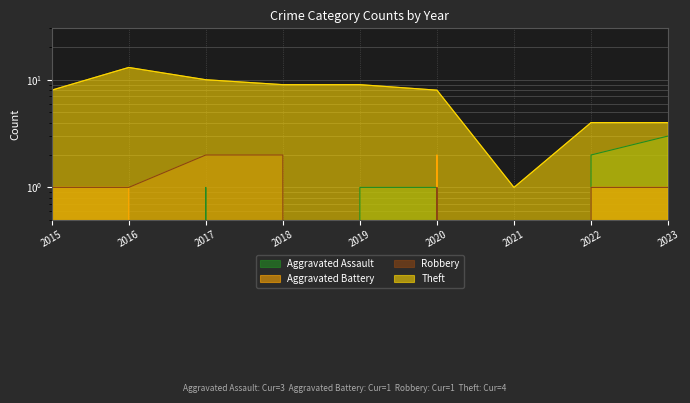

What is the lowest value of the Theft series?

1